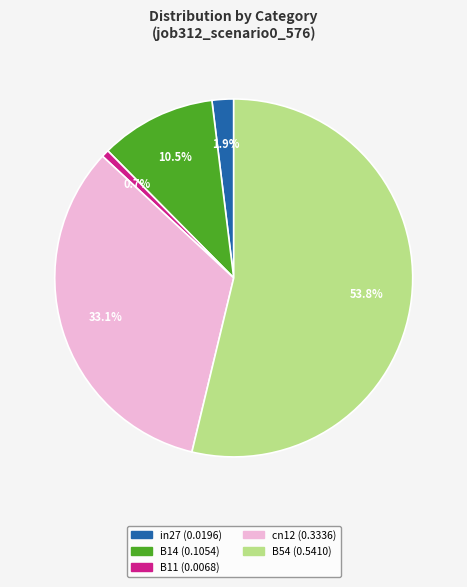

What is the total percentage of cn12 and B54?

86.9%